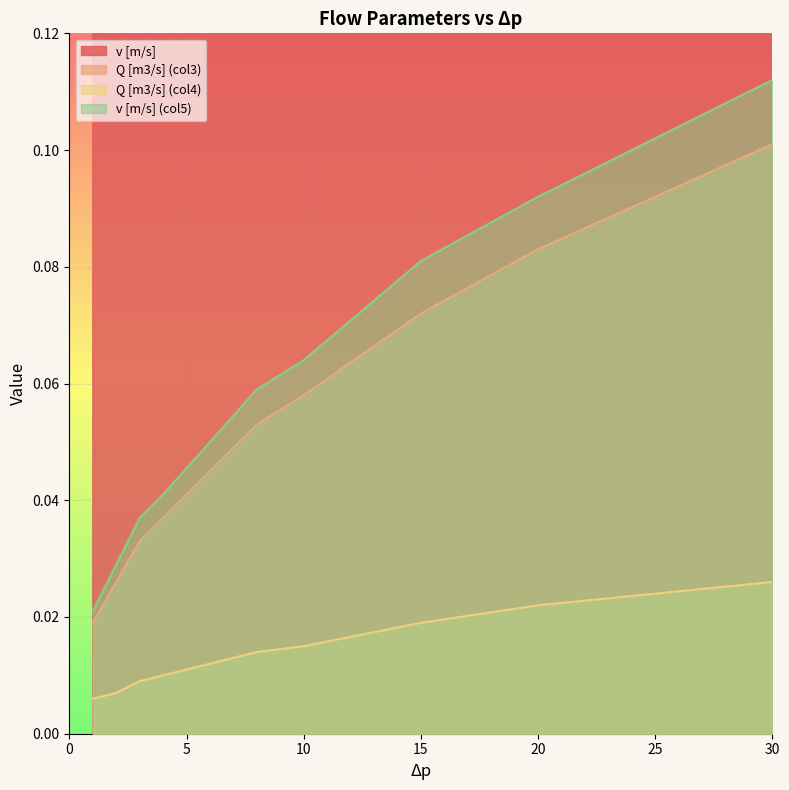

True or false: Q [m3/s] (col3) and Q [m3/s] (col4) intersect in this chart.

False